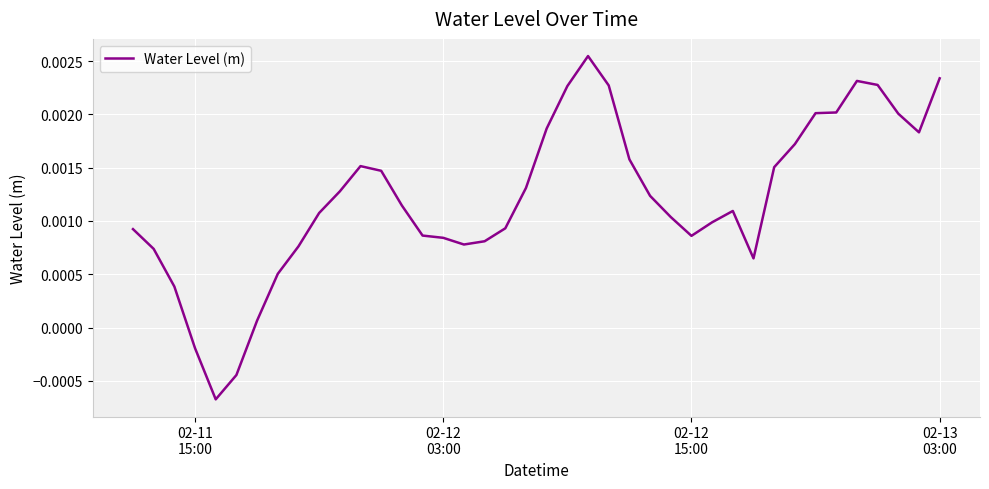

How many lines are shown in the chart?

1